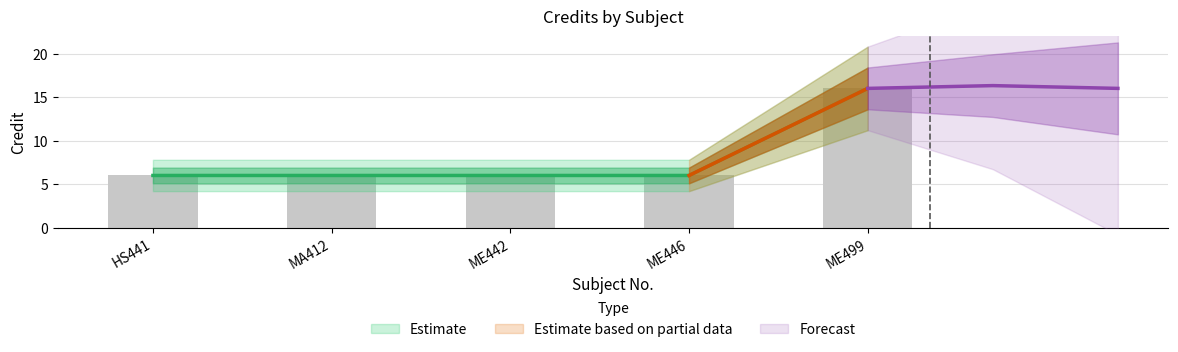

Which category has the highest value across all series?

ME499